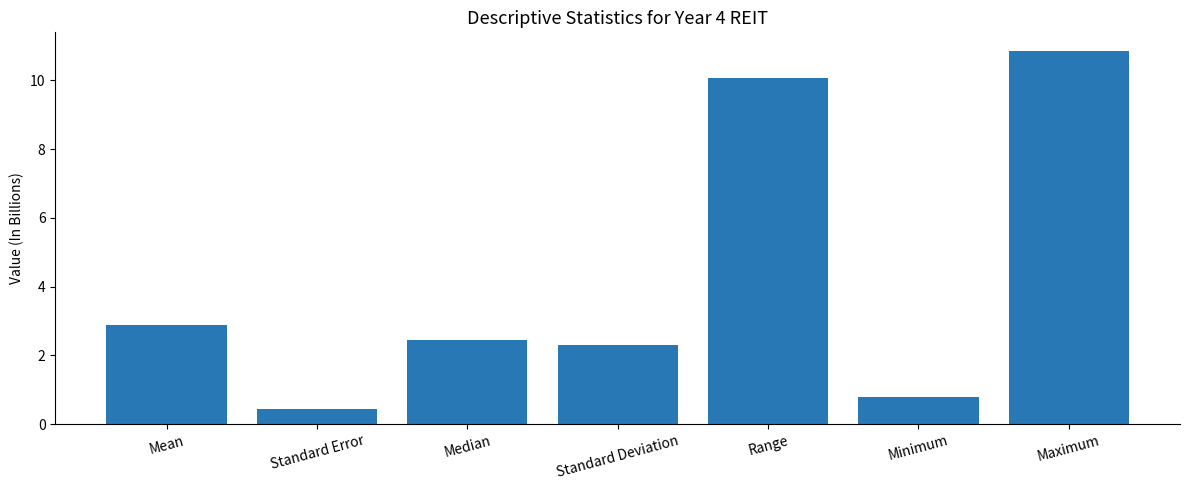

Where is the data nearest to the value 5?

Mean